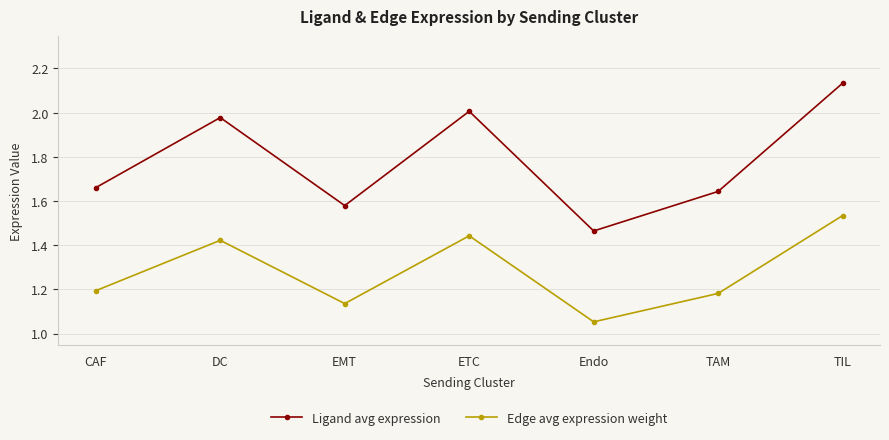

Which series has the largest total across all categories?

Ligand avg expression